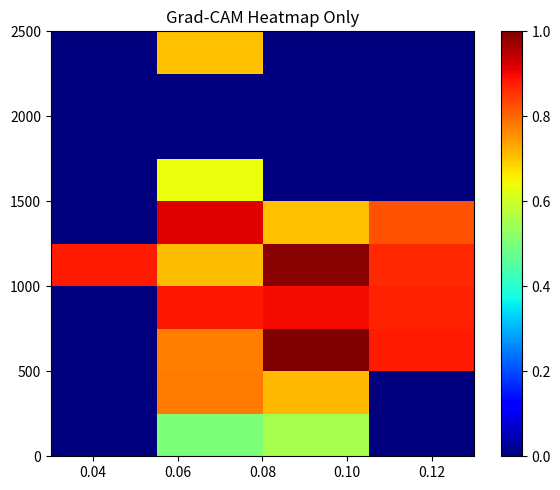

At how many categories does at least one series exceed 0?

4